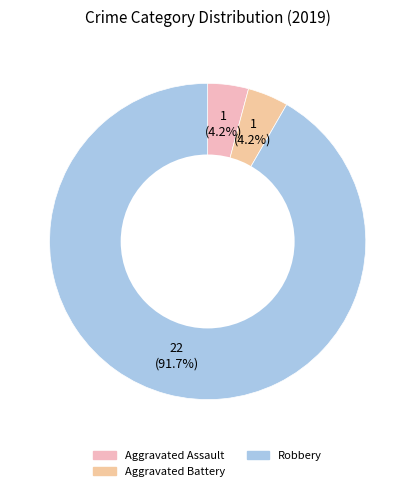

What is the majority slice?

Robbery